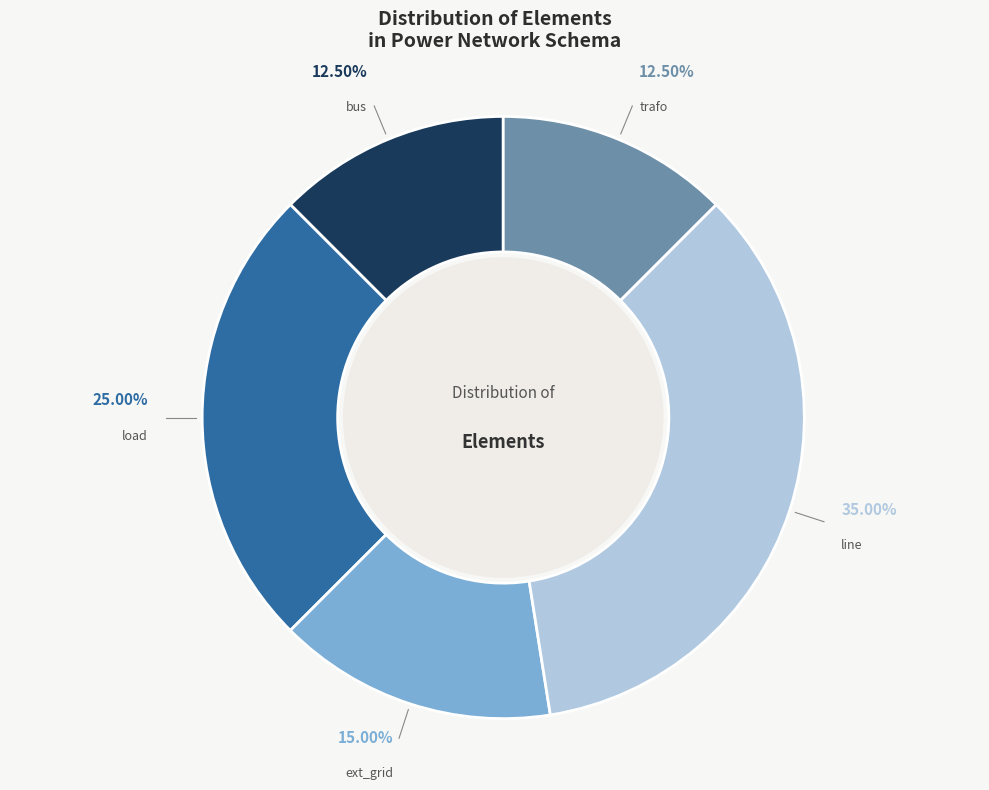

What is the total percentage of trafo and load?

37.5%